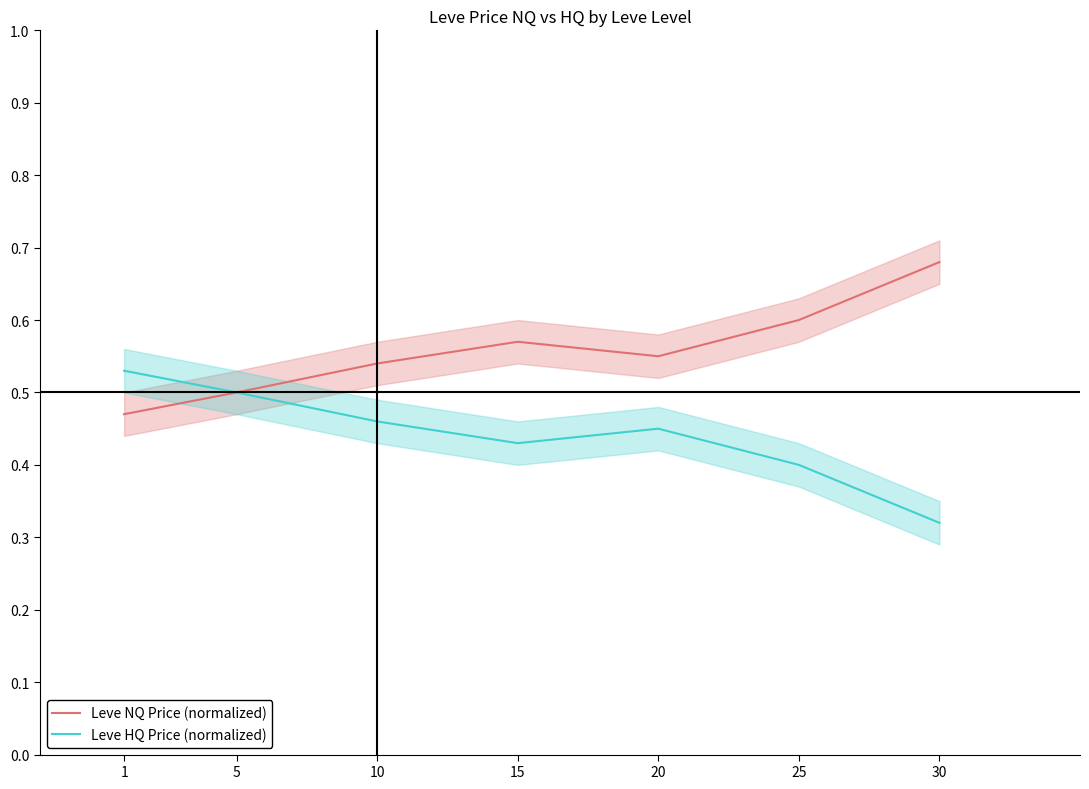

Reading right to left, what are all the values shown in this chart?

Leve NQ Price (normalized): 30=0.7	25=0.6	20=0.6	15=0.6	10=0.5	5=0.5	1=0.5
Leve HQ Price (normalized): 30=0.3	25=0.4	20=0.5	15=0.4	10=0.5	5=0.5	1=0.5